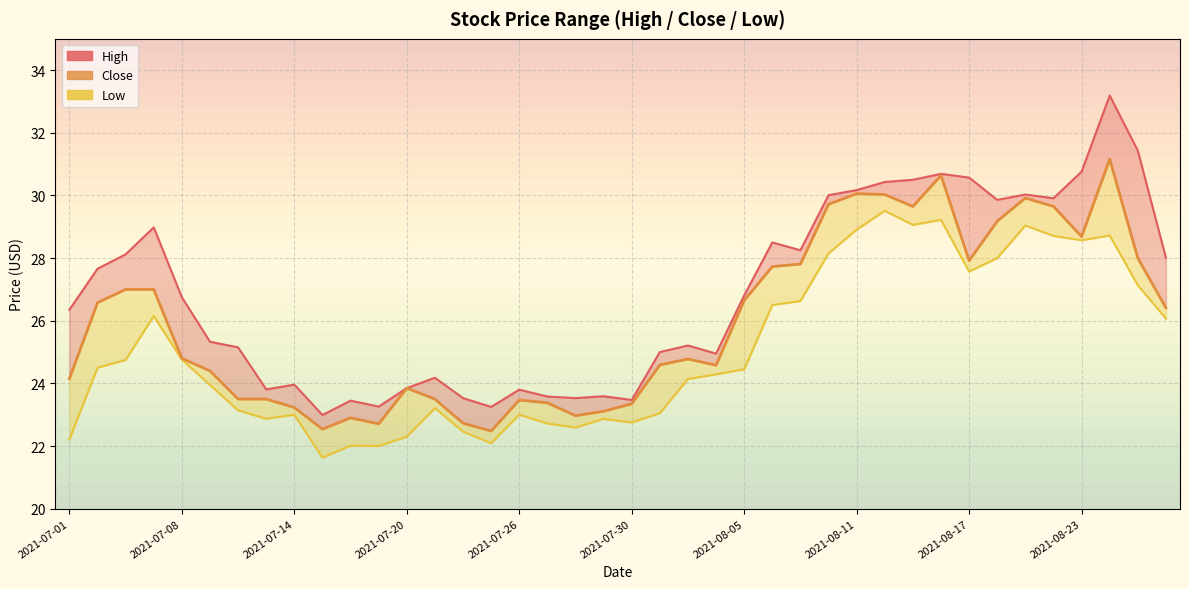

What is the average value?

26.0